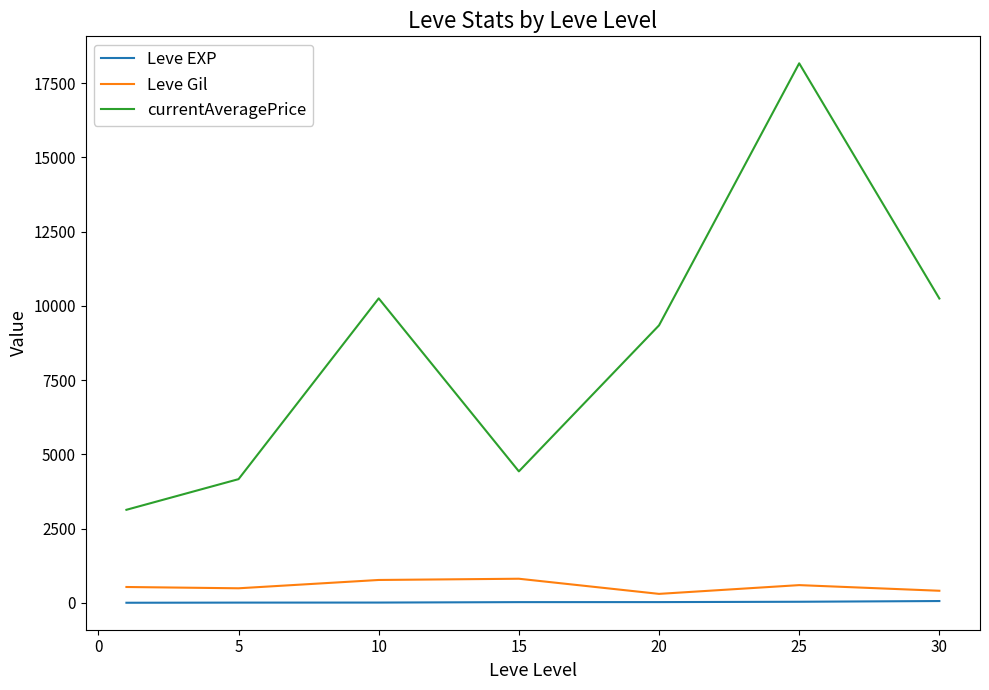

What is the difference between the maximum and minimum values in the Leve Gil series?

510.0